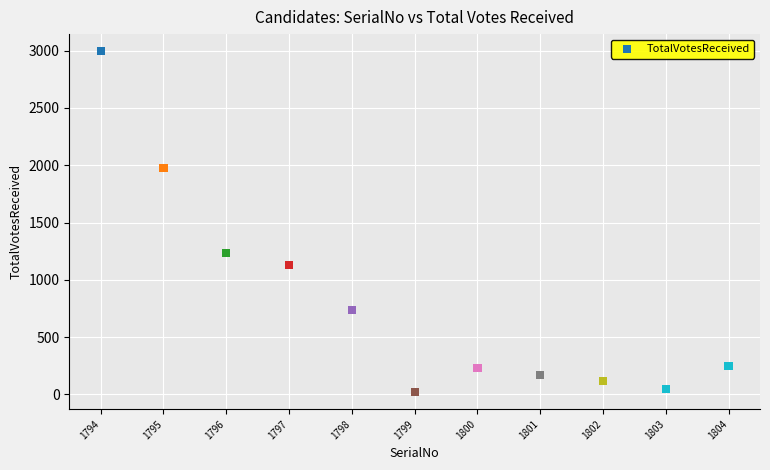

What is the range of Y values (max minus min)?

2976